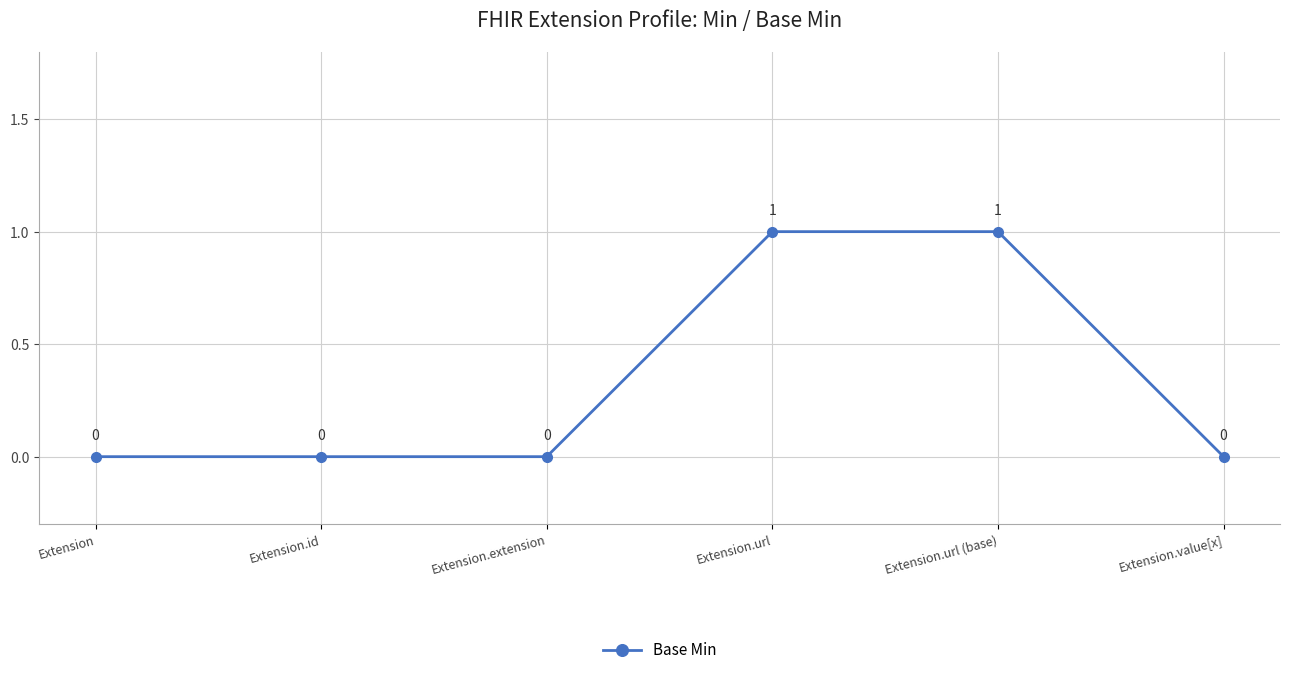

Read the value at Extension.url.

1